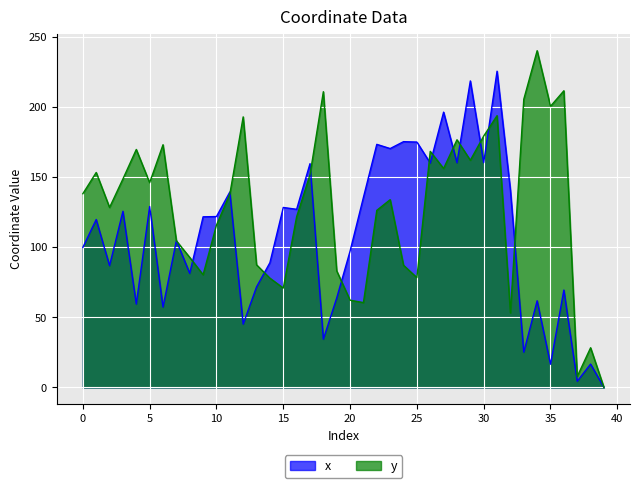

How many intersections are there between y and x?

14